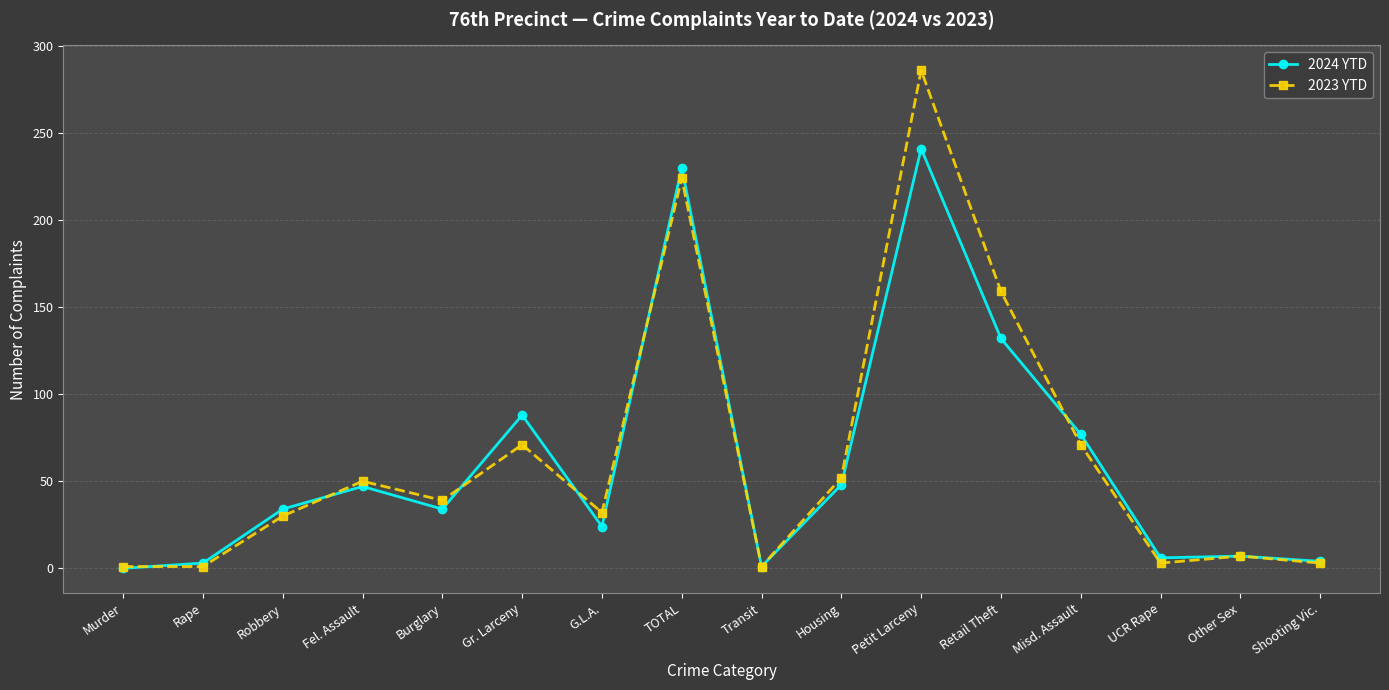

How many distinct data groups are displayed?

2